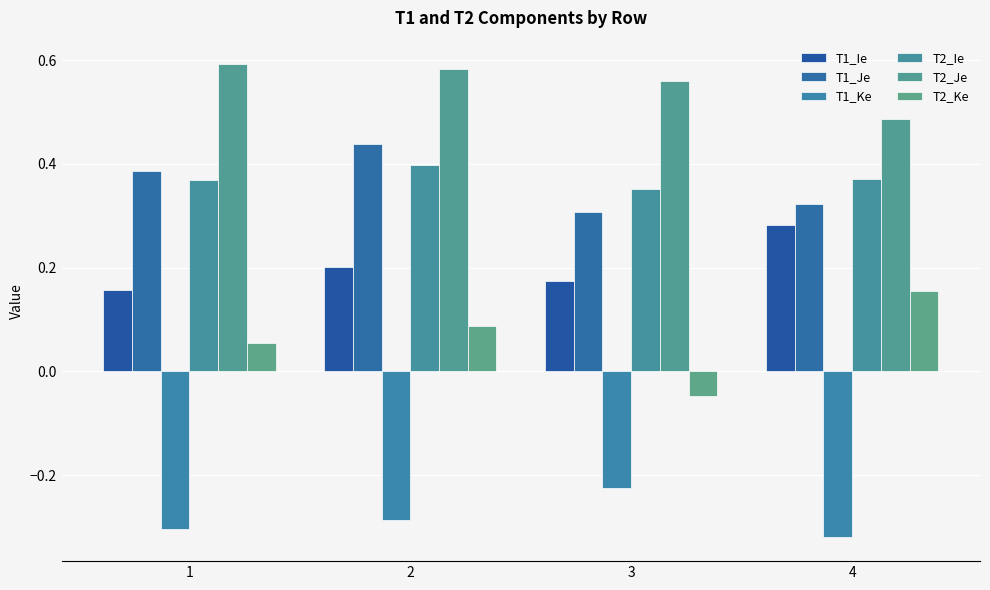

How many series are shown in this chart?

6